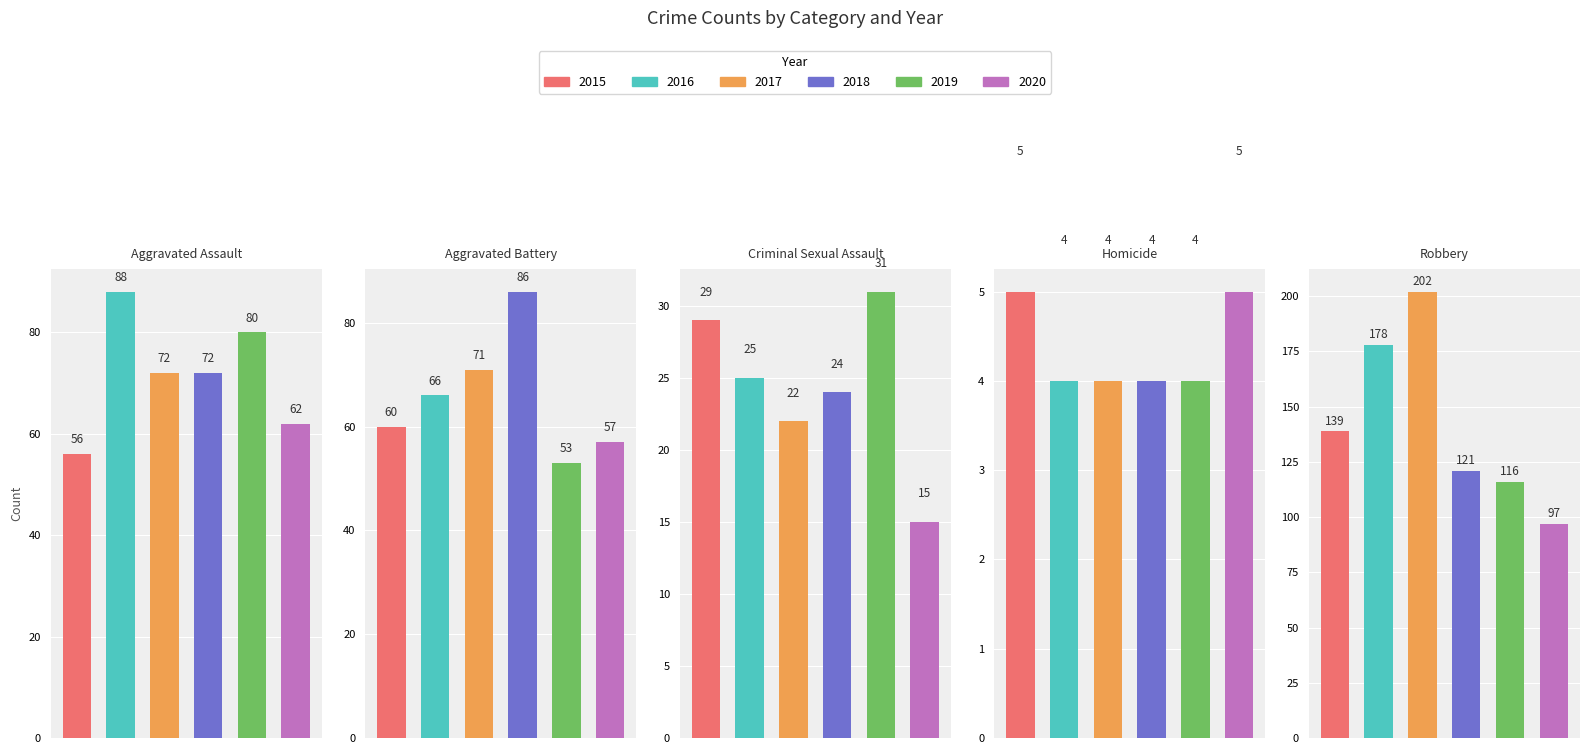

Reading right to left, what are all the values shown in this chart?

2015: Robbery=139	Homicide=5	Criminal Sexual Assault=29	Aggravated Battery=60	Aggravated Assault=56
2016: Robbery=178	Homicide=4	Criminal Sexual Assault=25	Aggravated Battery=66	Aggravated Assault=88
2017: Robbery=202	Homicide=4	Criminal Sexual Assault=22	Aggravated Battery=71	Aggravated Assault=72
2018: Robbery=121	Homicide=4	Criminal Sexual Assault=24	Aggravated Battery=86	Aggravated Assault=72
2019: Robbery=116	Homicide=4	Criminal Sexual Assault=31	Aggravated Battery=53	Aggravated Assault=80
2020: Robbery=97	Homicide=5	Criminal Sexual Assault=15	Aggravated Battery=57	Aggravated Assault=62